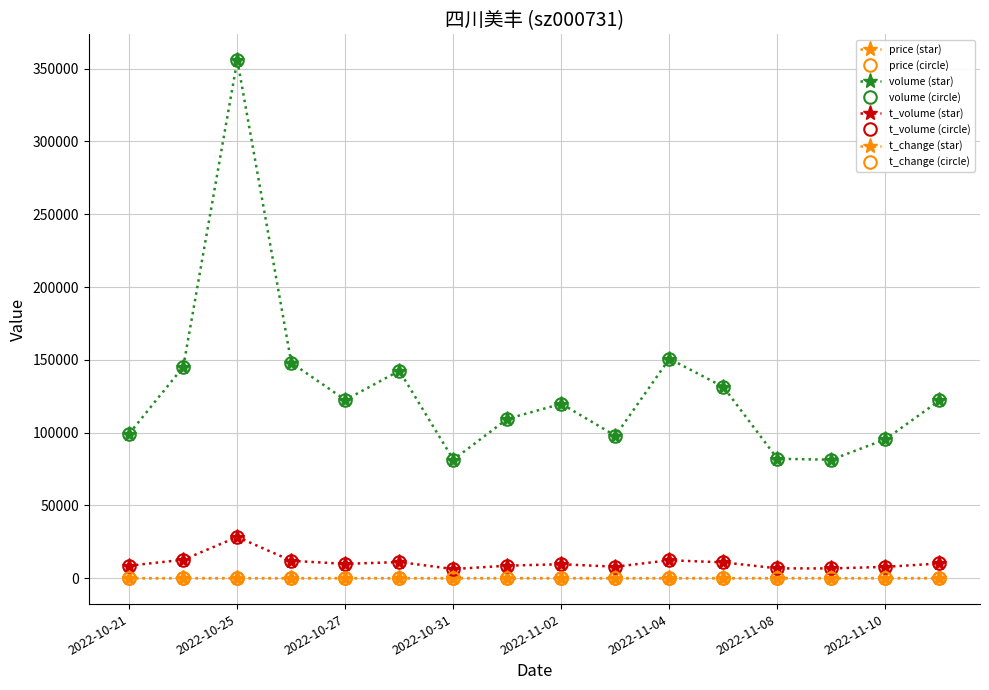

Does the chart display data point markers on the line(s)?

Yes